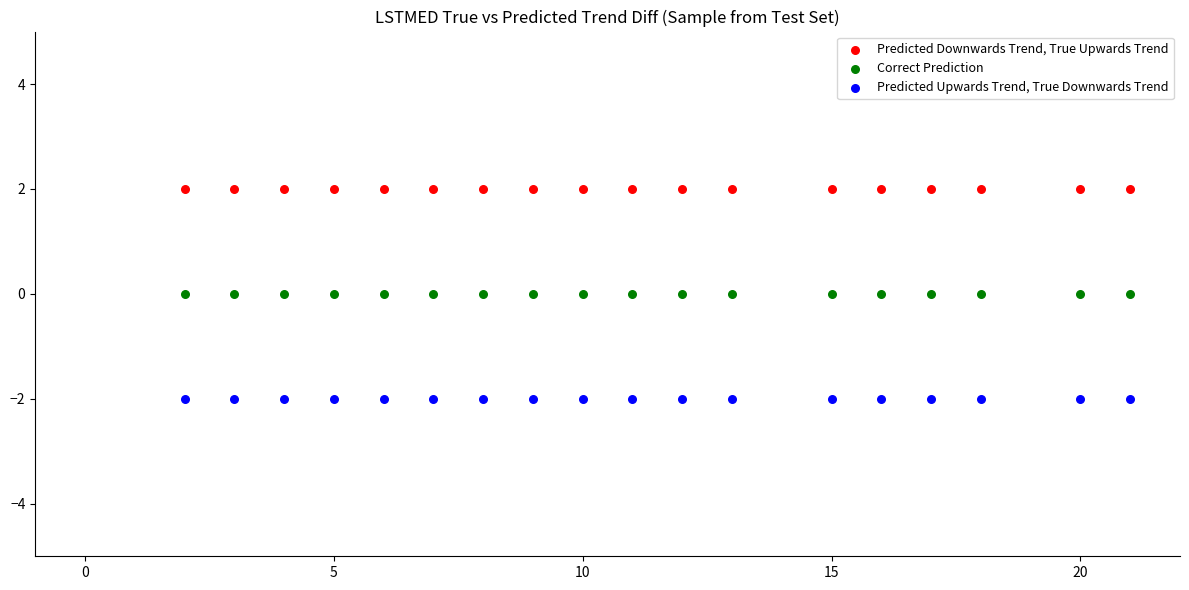

Which series contains the lowest Y value?

Predicted Upwards Trend, True Downwards Trend